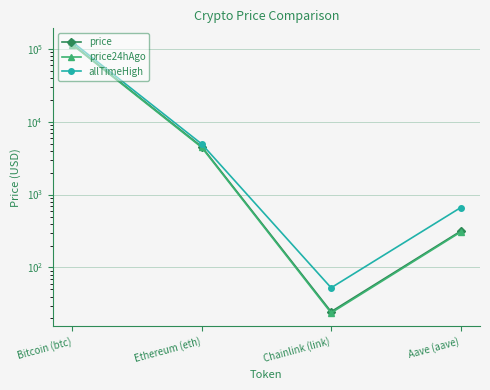

True or false: price and price24hAgo cross at least once.

False